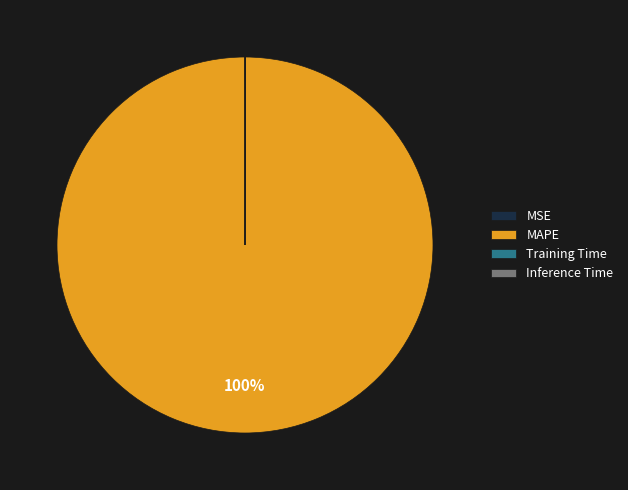

True or false: MAPE accounts for 87% of the total.

False